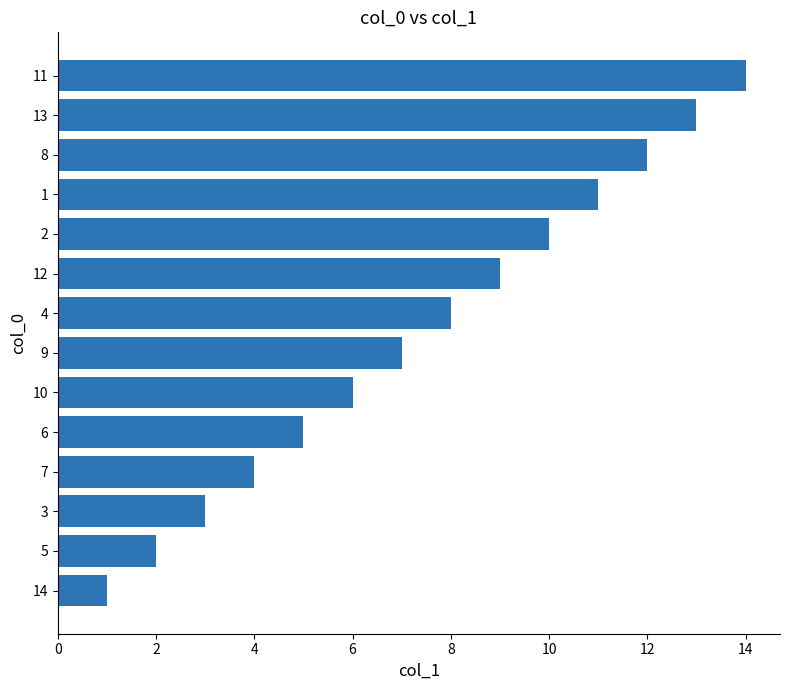

Rank the categories by value from lowest to highest.

14, 5, 3, 7, 6, 10, 9, 4, 12, 2, 1, 8, 13, 11